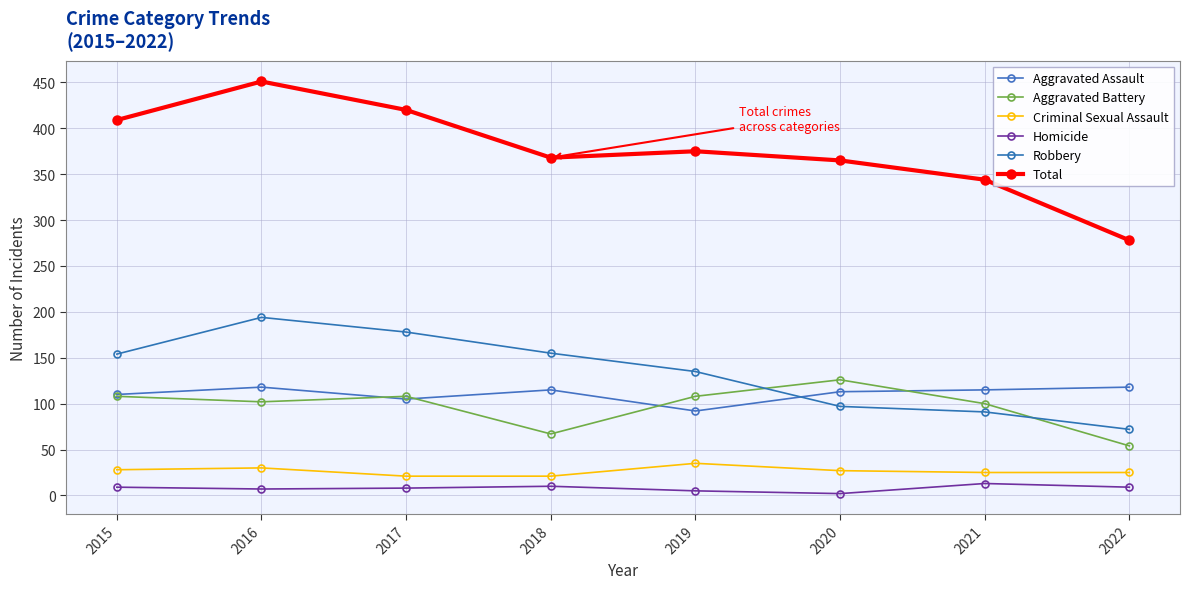

What is the spread (max minus min) of values at 2022?

269